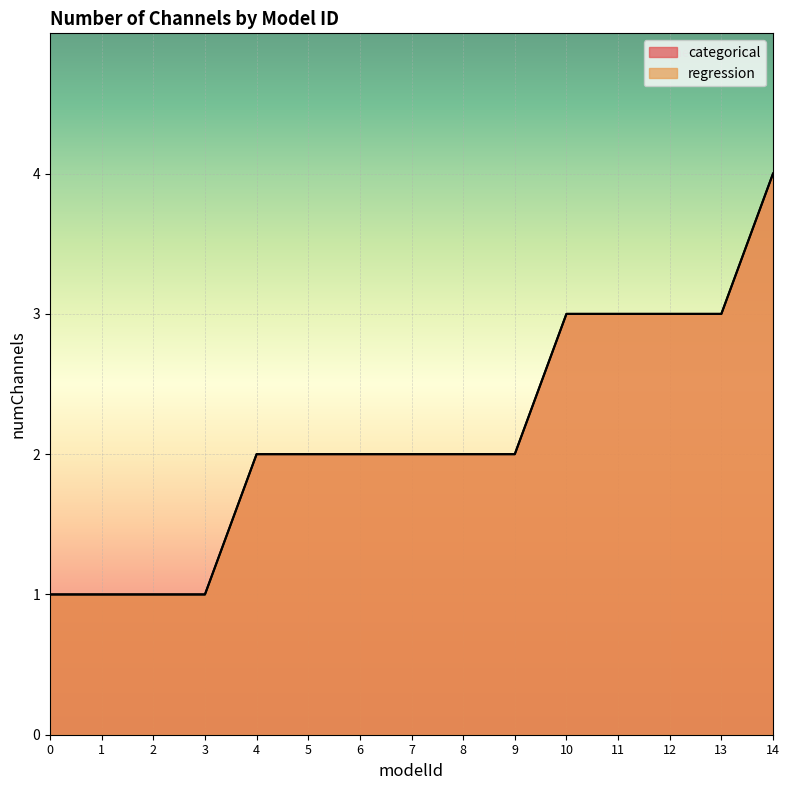

What is the greatest value displayed?

4